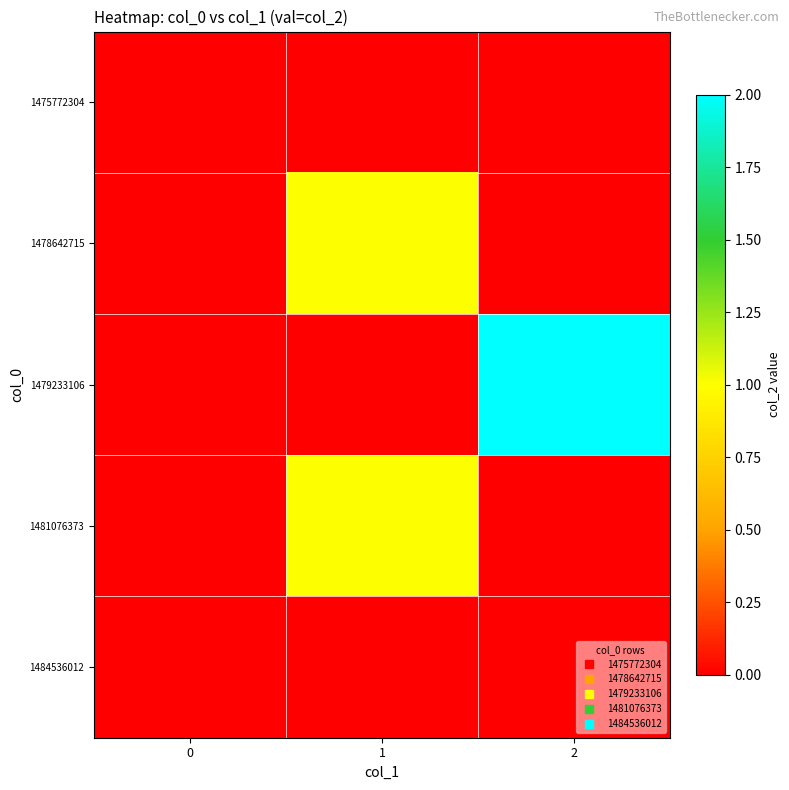

At how many categories does at least one series exceed 0?

2